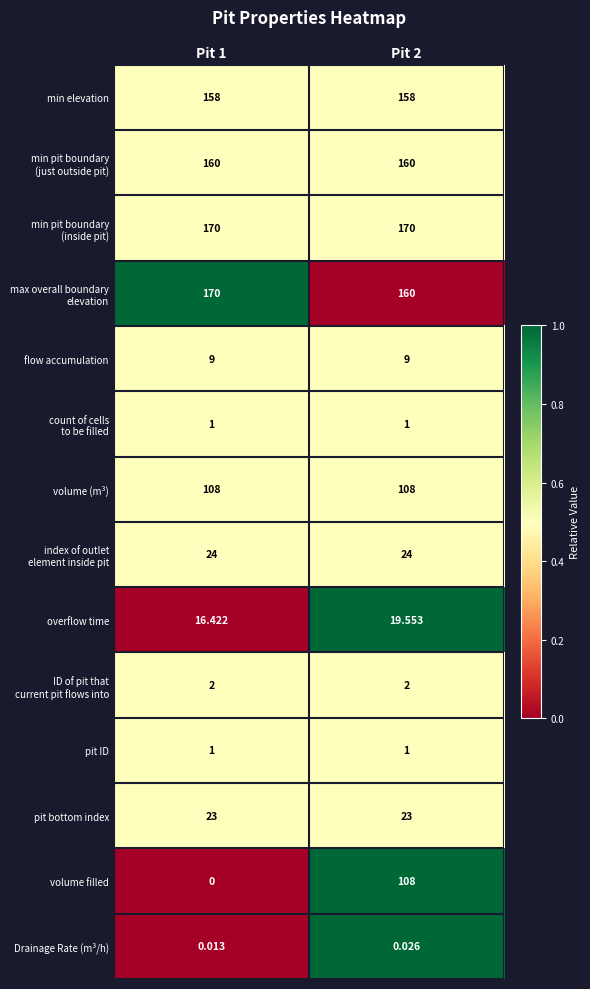

Is the value of volume (m³) at Pit 1 greater than the value of flow accumulation at Pit 1?

Yes